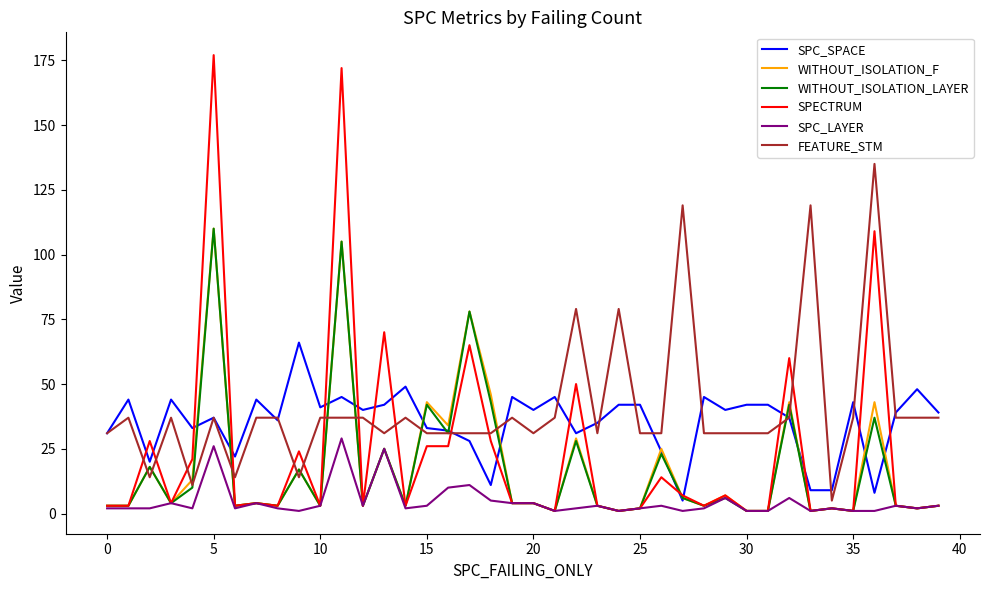

What is the greatest value displayed?

177